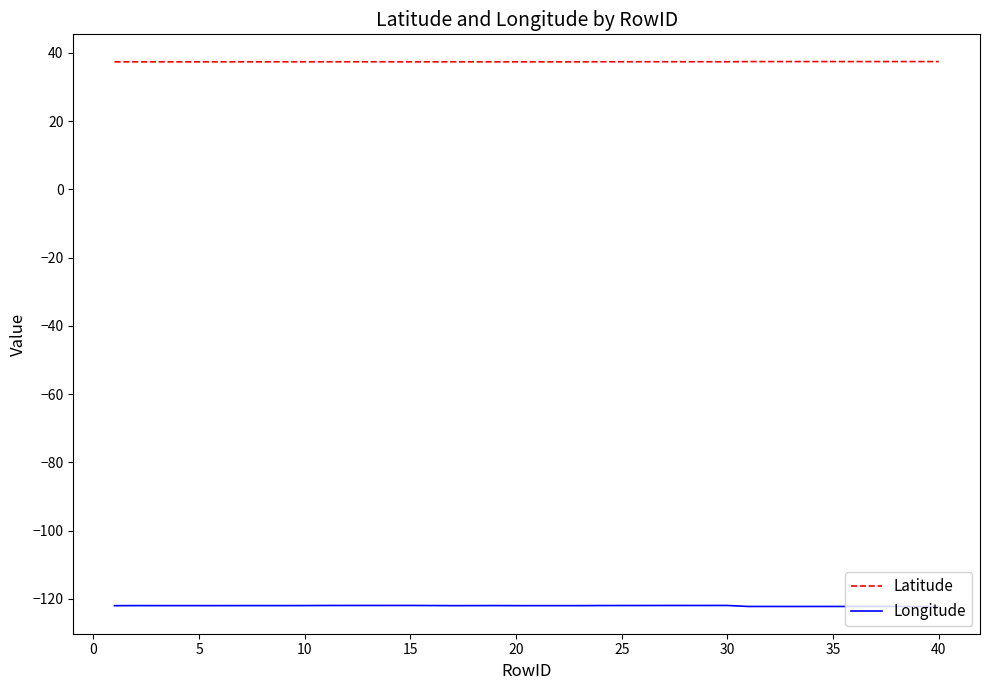

What is the smallest value displayed?

-122.2